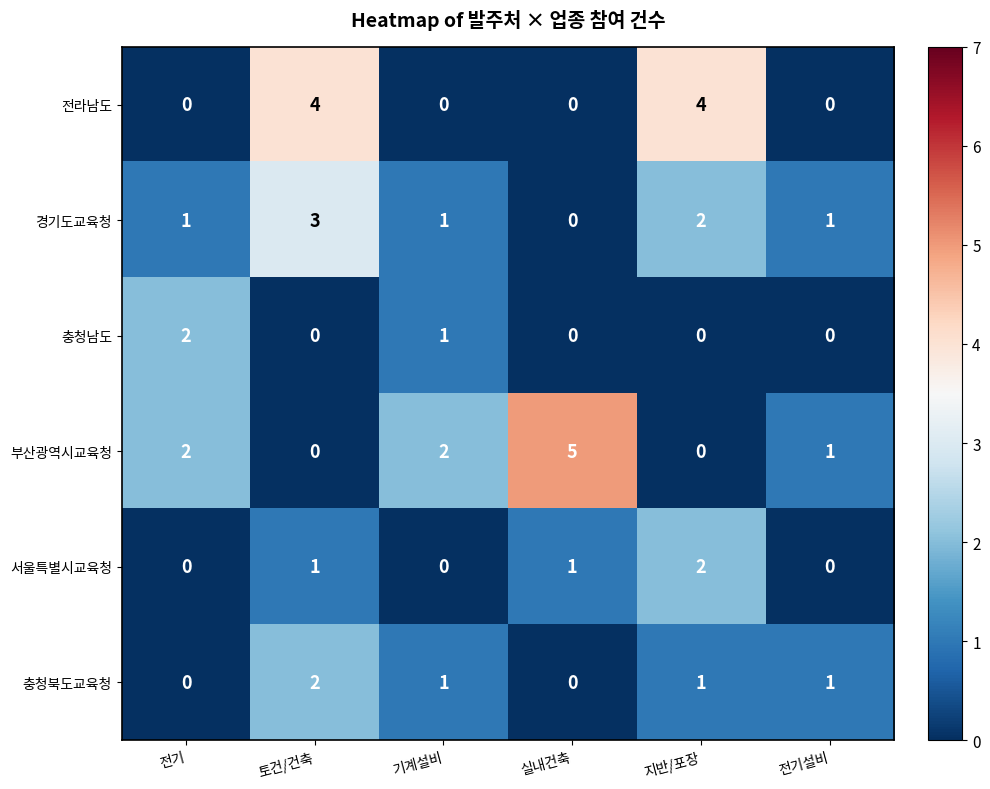

The value of 서울특별시교육청 at 전기설비 is 0. True or false?

True